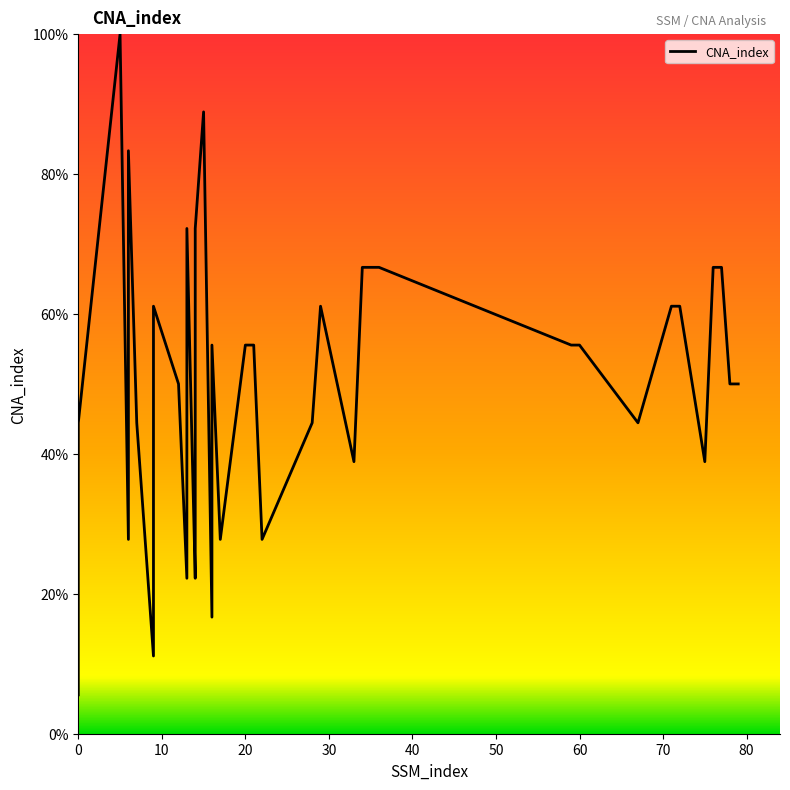

Reading right to left, extract all data points from this chart.

79=50.0	78=50.0	77=66.7	76=66.7	75=38.9	72=61.1	71=61.1	67=44.4	60=55.6	59=55.6	36=66.7	35=66.7	34=66.7	33=38.9	29=61.1	28=44.4	22=27.8	21=55.6	20=55.6	17=27.8	16=55.6	16=16.7	15=88.9	14=72.2	14=33.3	14=22.2	13=72.2	13=33.3	13=22.2	12=50.0	9=61.1	9=11.1	7=44.4	6=83.3	6=27.8	5=100.0	4=88.9	3=77.8	0=44.4	0=5.6